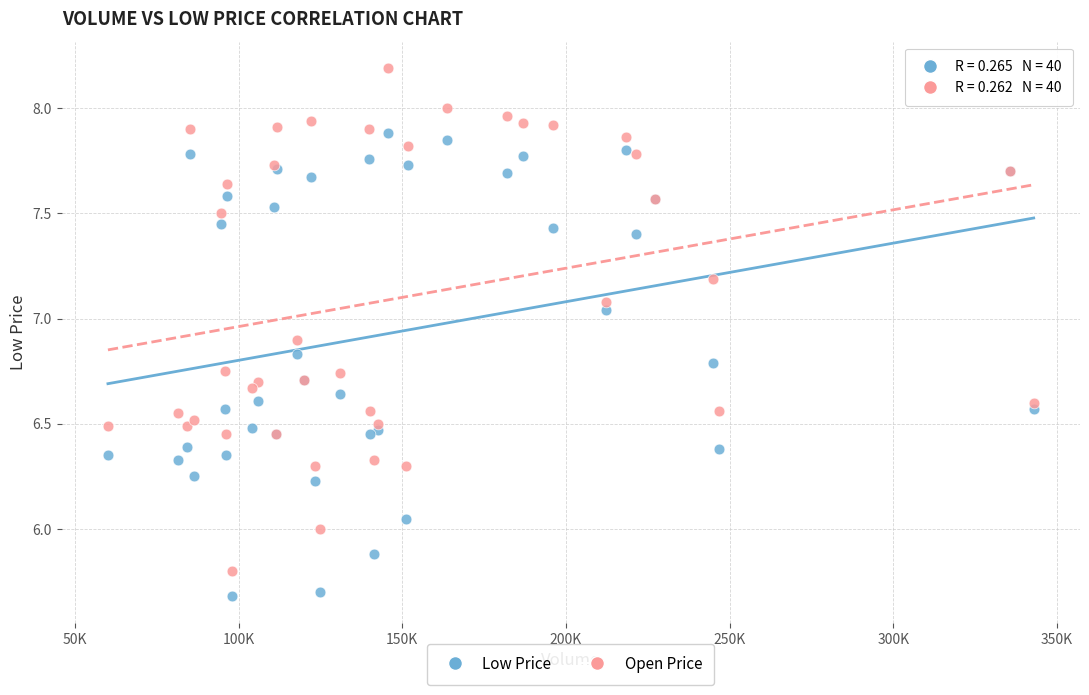

Which series reaches the maximum Y coordinate?

Open Price